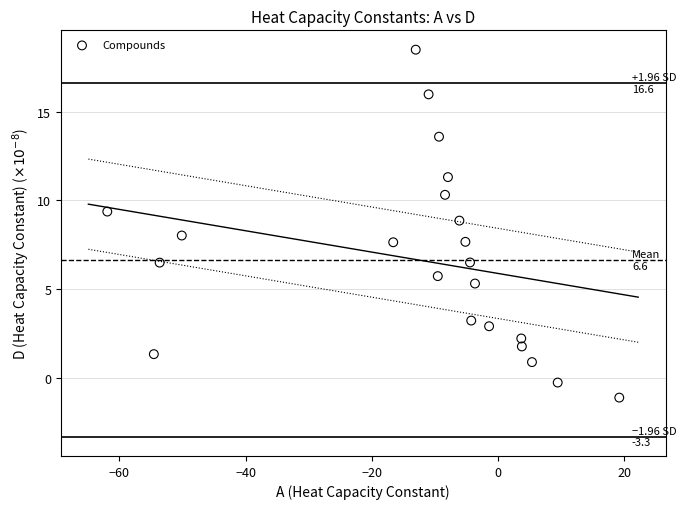

What is the range of Y values (max minus min)?

19.6